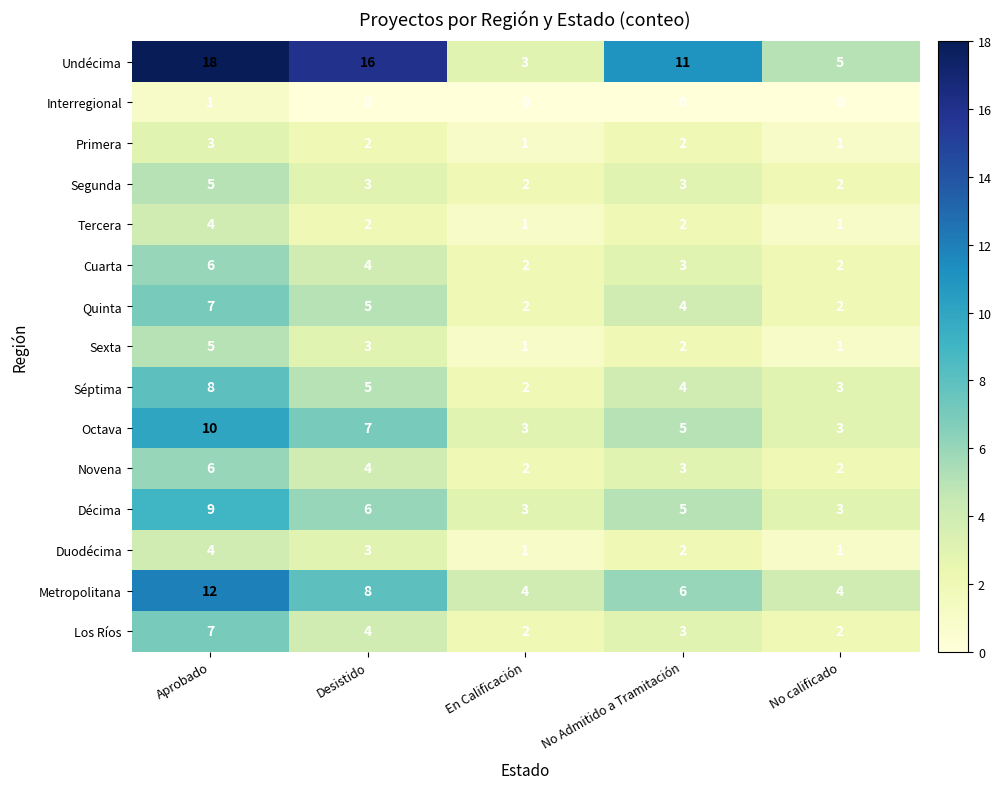

Which series has the largest total across all categories?

Undécima